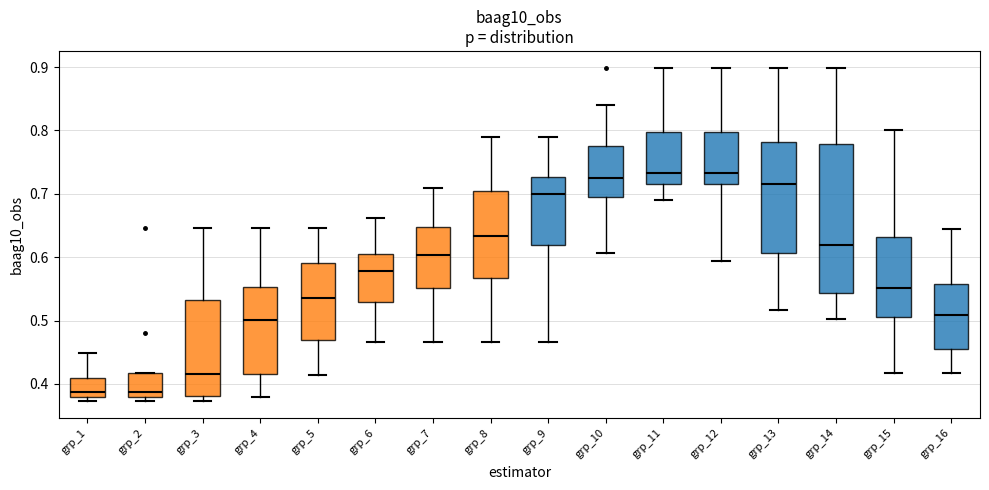

Where is the upper edge of the box for grp_15 on the y-axis? The values are not printed on the chart, so give them approximately, as read against the axis.

0.63